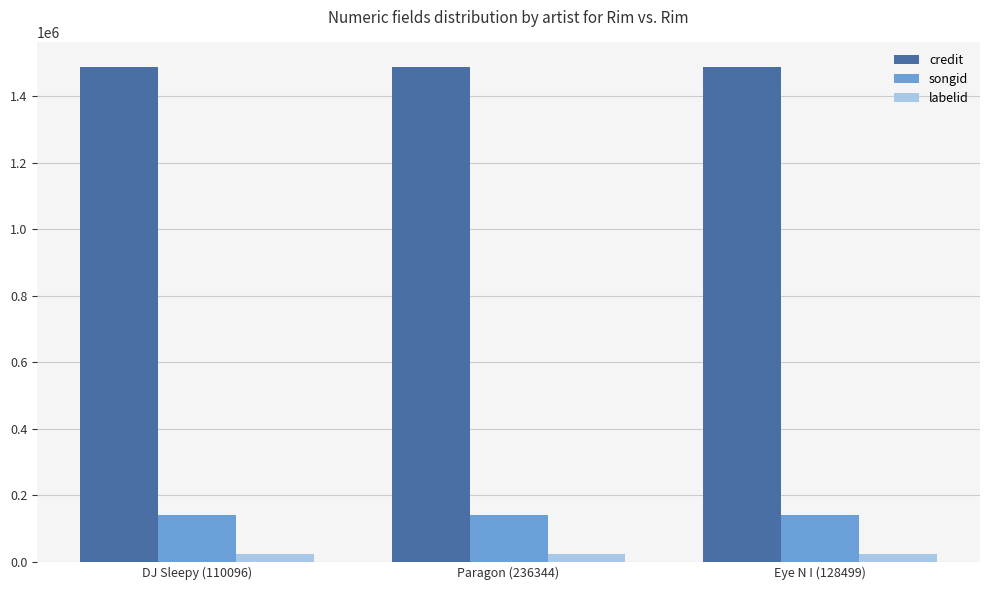

Is the value of credit at Paragon (236344) greater than the value of labelid at Eye N I (128499)?

Yes